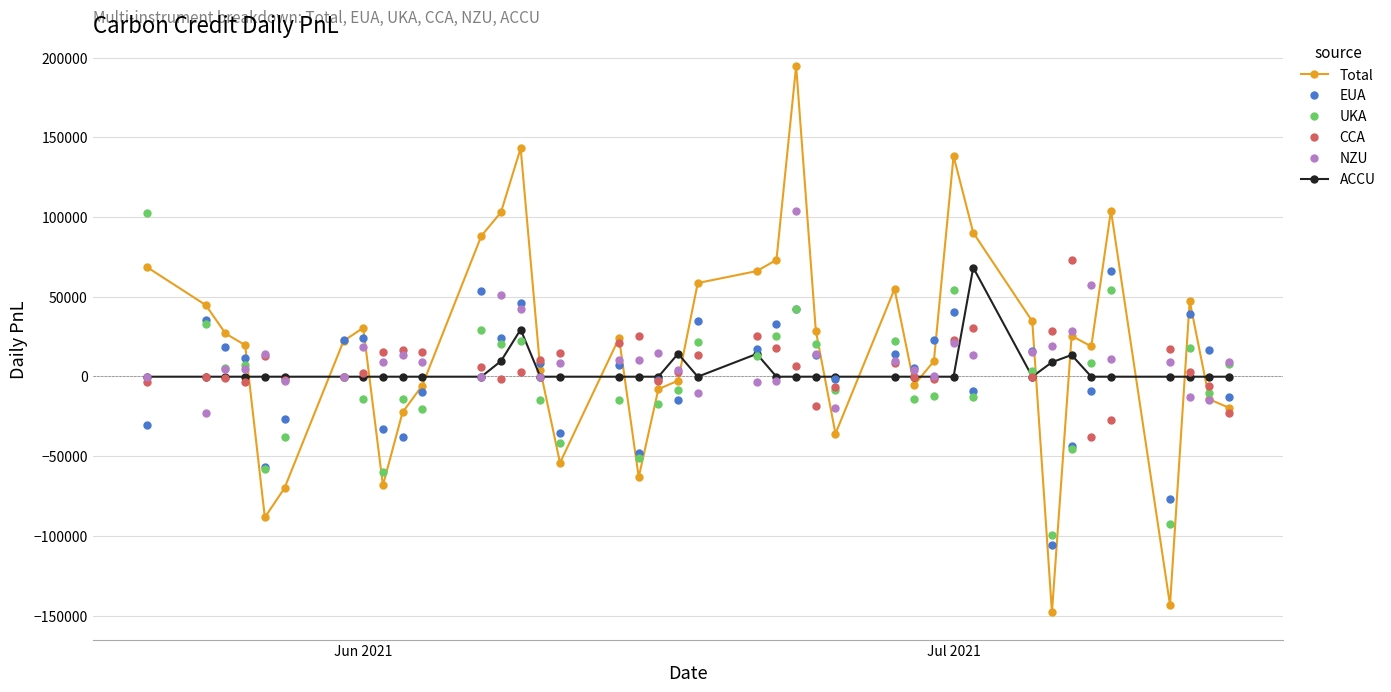

True or false: ACCU has more than 1 points higher than both neighbors.

True